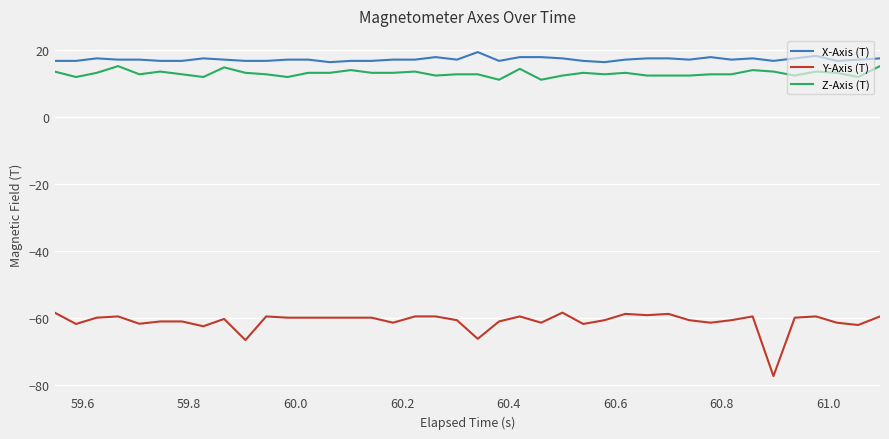

True or false: Y-Axis (T) and X-Axis (T) intersect in this chart.

False